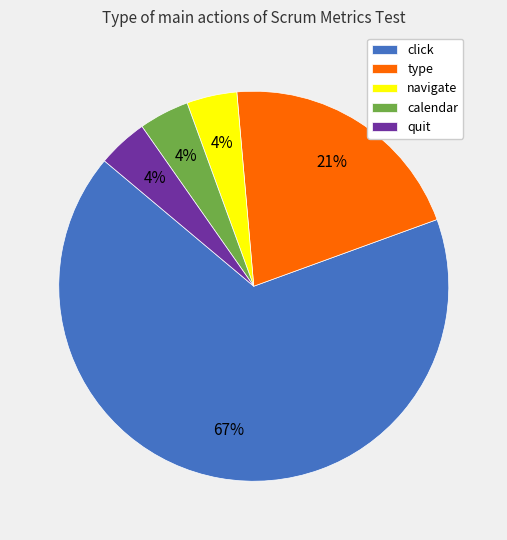

Which slice is the largest?

click